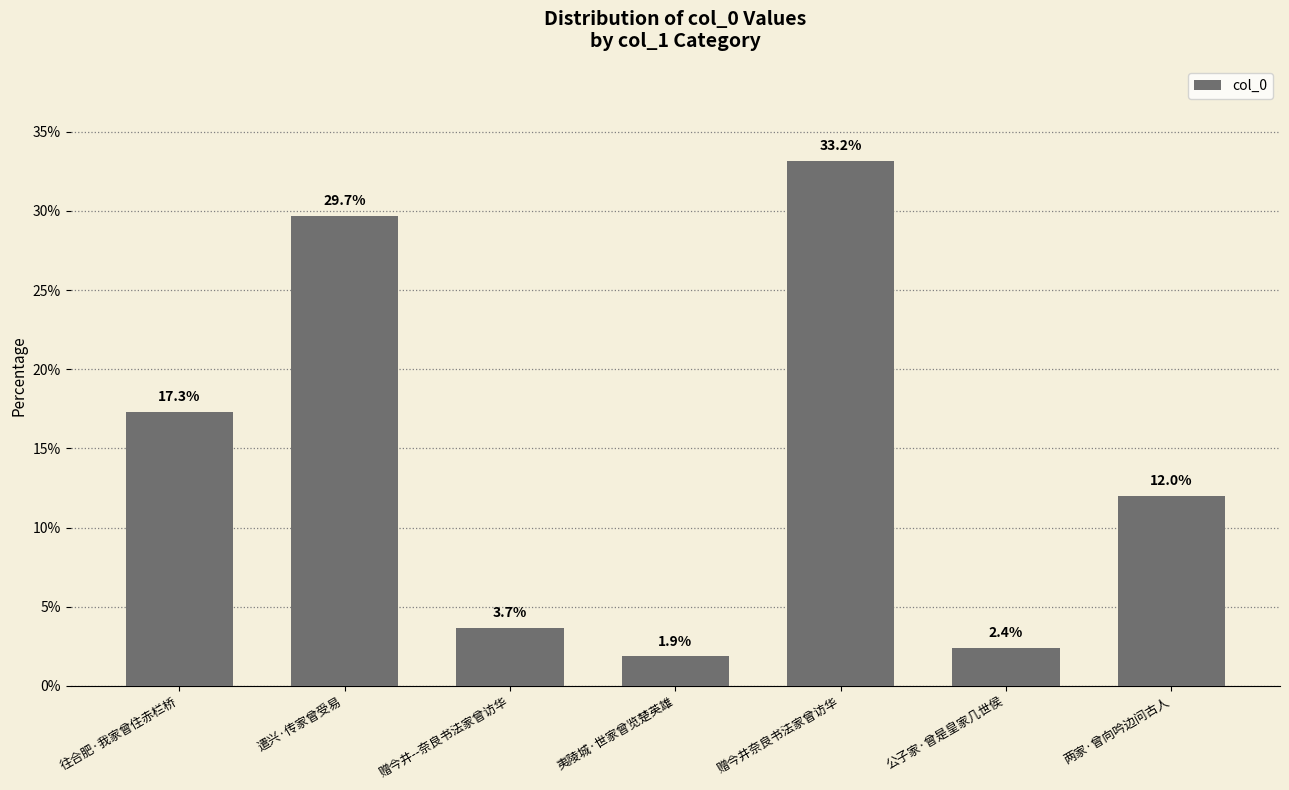

Reading left to right, list all the values displayed in this chart.

17.3	29.7	3.7	1.9	33.2	2.4	12.0